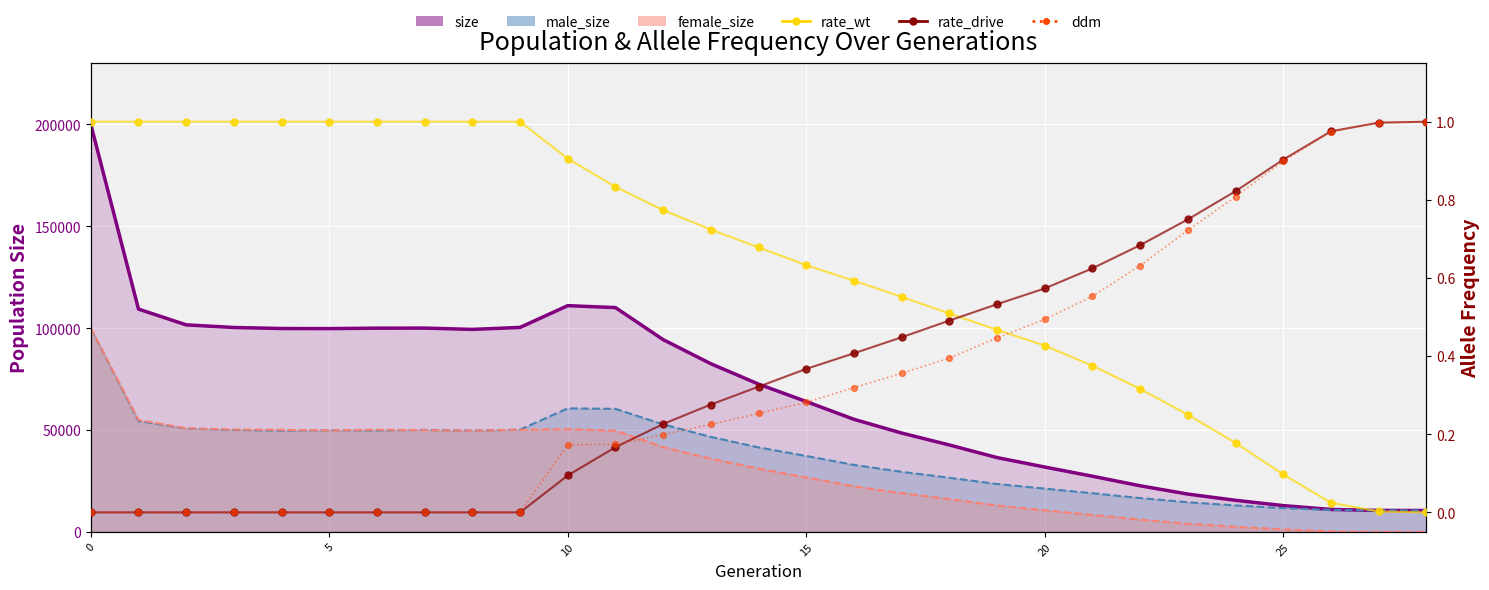

At how many categories does at least one series exceed 105024?

4